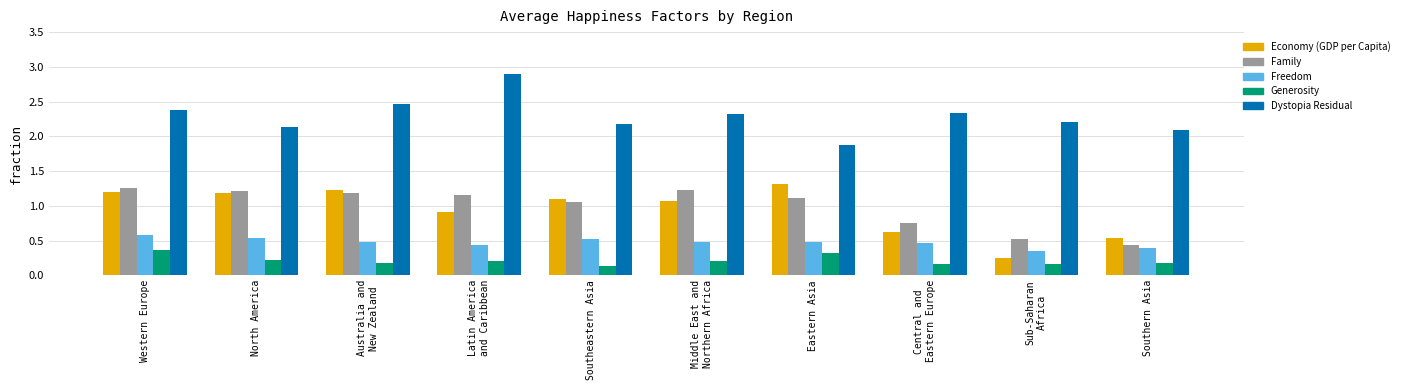

What is the maximum value shown in the chart?

2.9